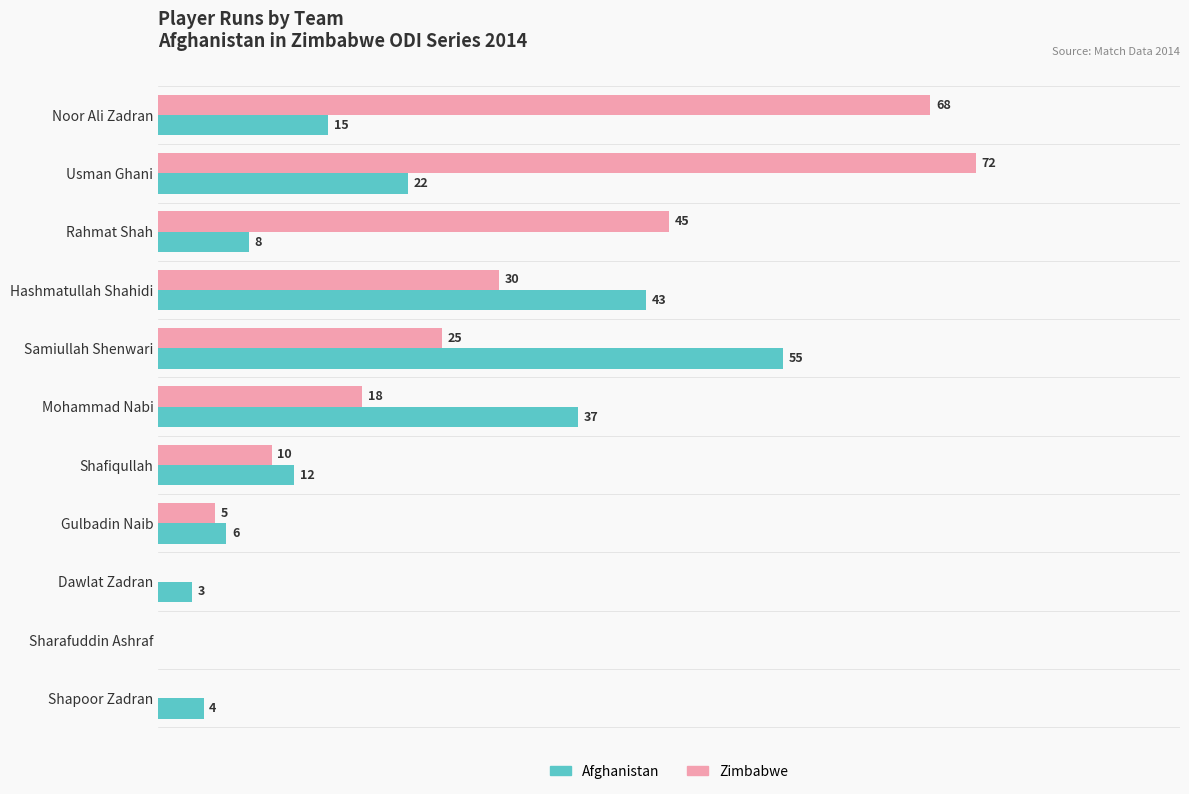

At which category is the sum across all series the highest?

Usman Ghani